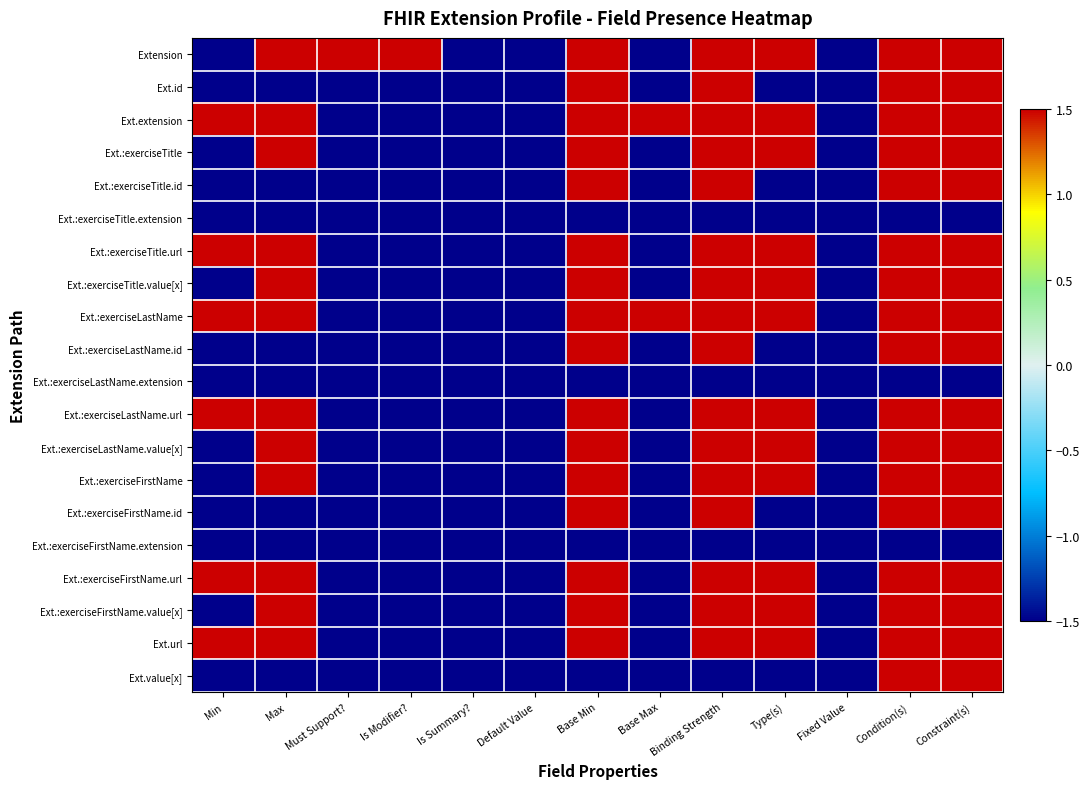

At how many categories does at least one series exceed -1?

10